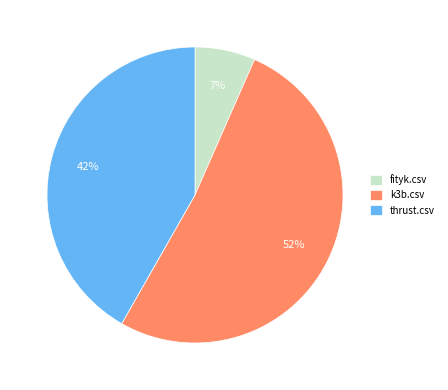

Do k3b.csv and fityk.csv together represent more than half of the pie?

Yes